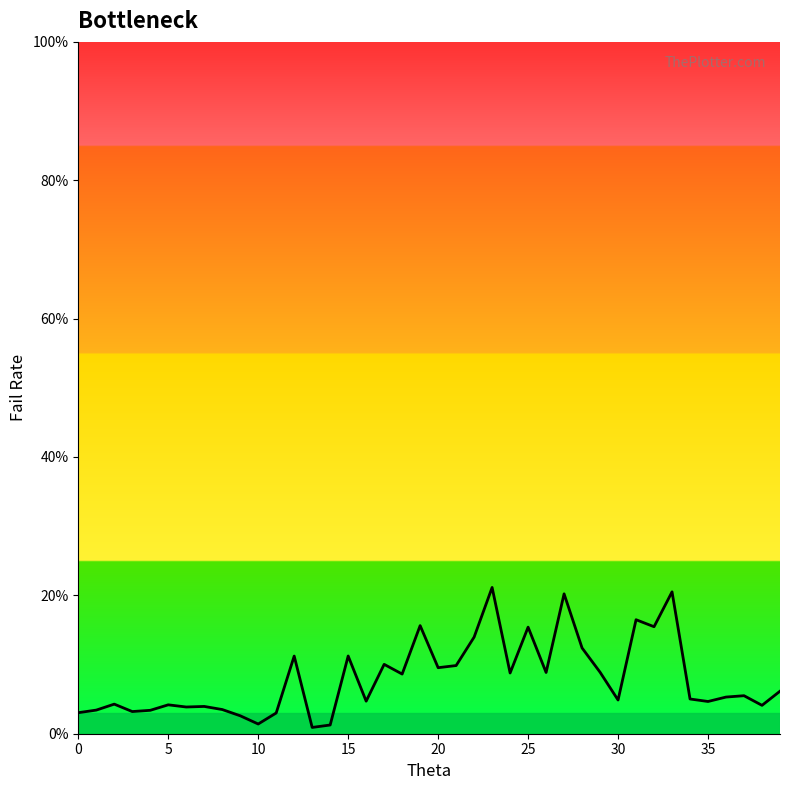

True or false: there are more than 2 points higher than both neighbors.

True